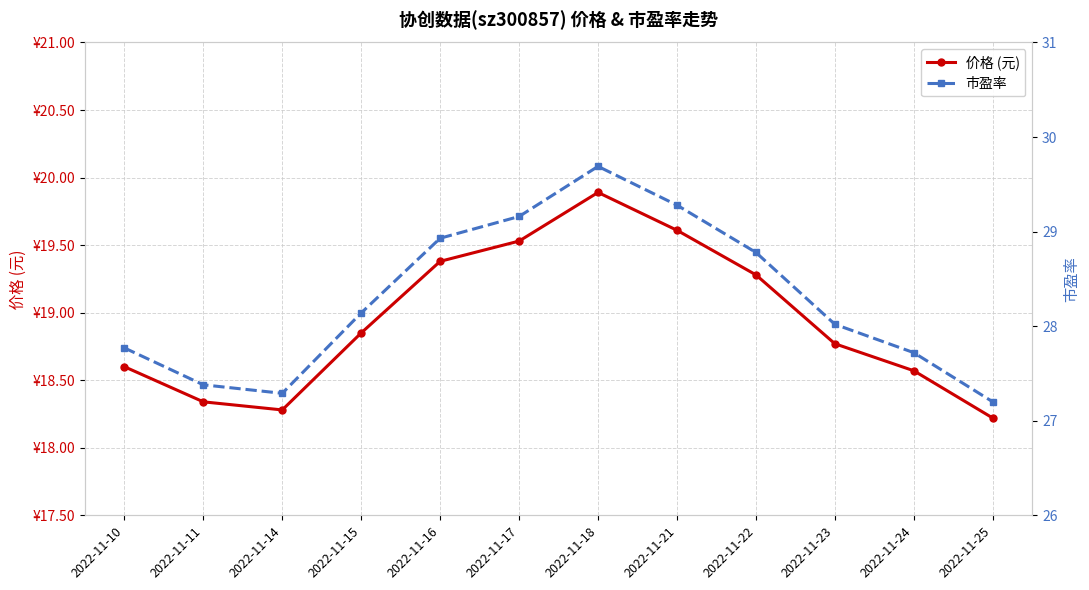

Which series changed the most between 2022-11-18 and 2022-11-25?

市盈率